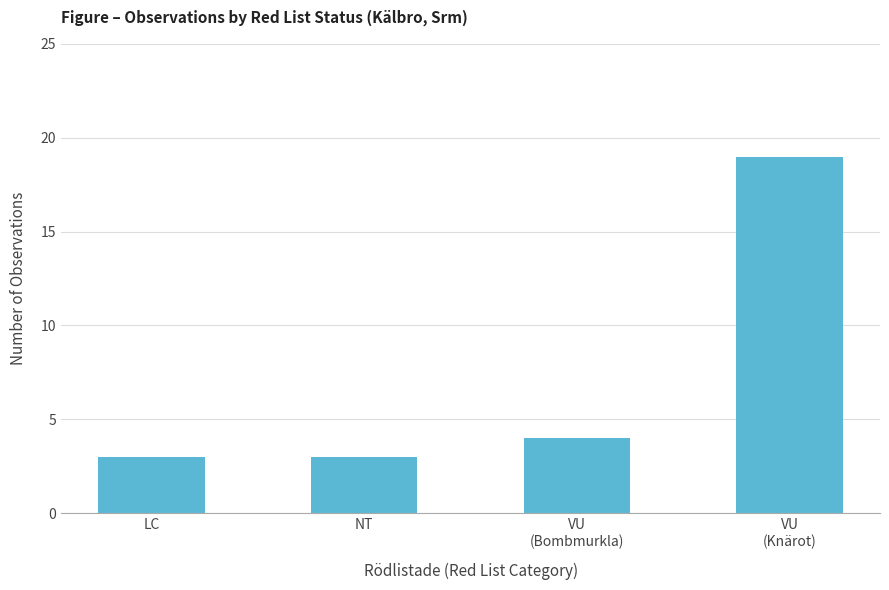

What is the minimum value shown in the chart?

3